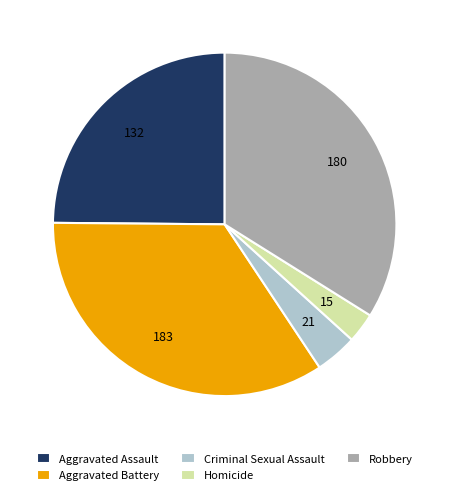

Count the number of slices in the pie.

5